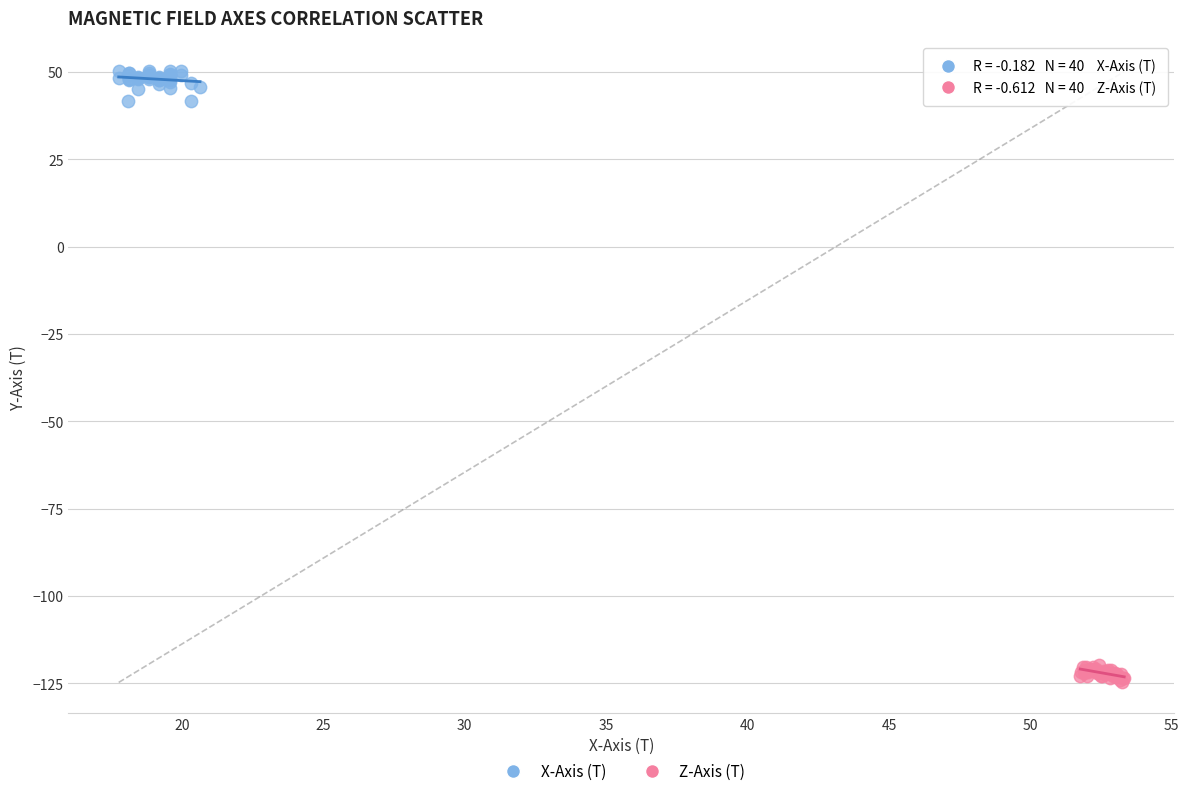

Which series has the largest Y range (max minus min)?

X-Axis (T)